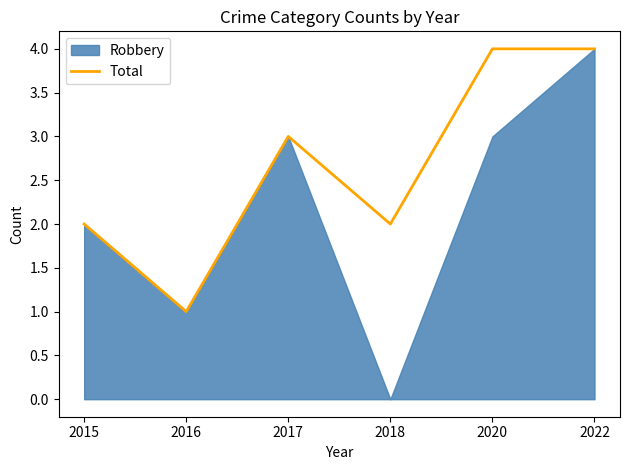

True or false: Total has a value of 7 at 2020.

False